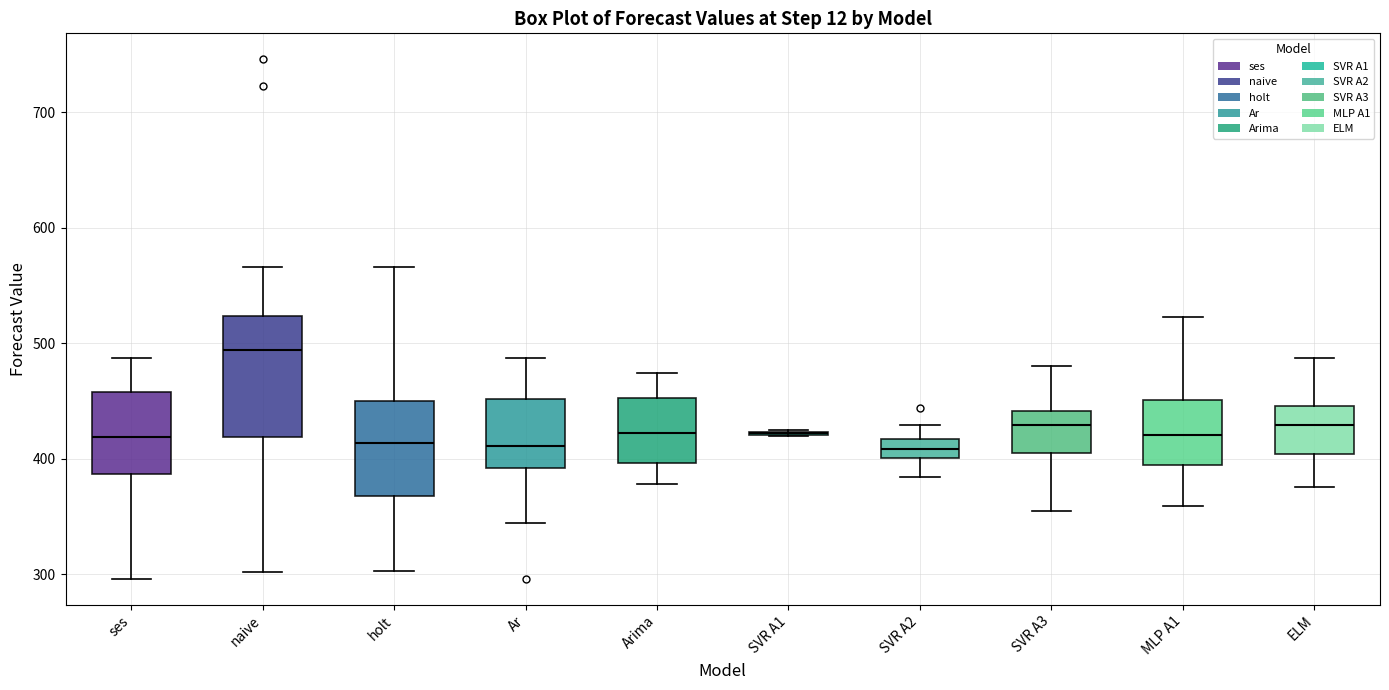

Where is the lower edge of the box for holt on the y-axis? The values are not printed on the chart, so give them approximately, as read against the axis.

370